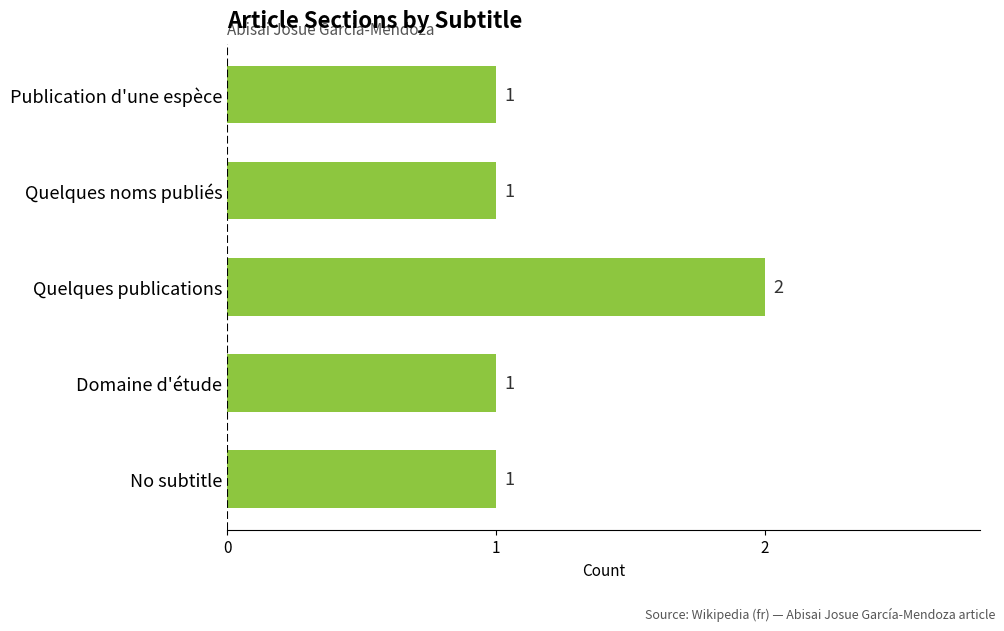

Count the values in the range 1 to 2.

5